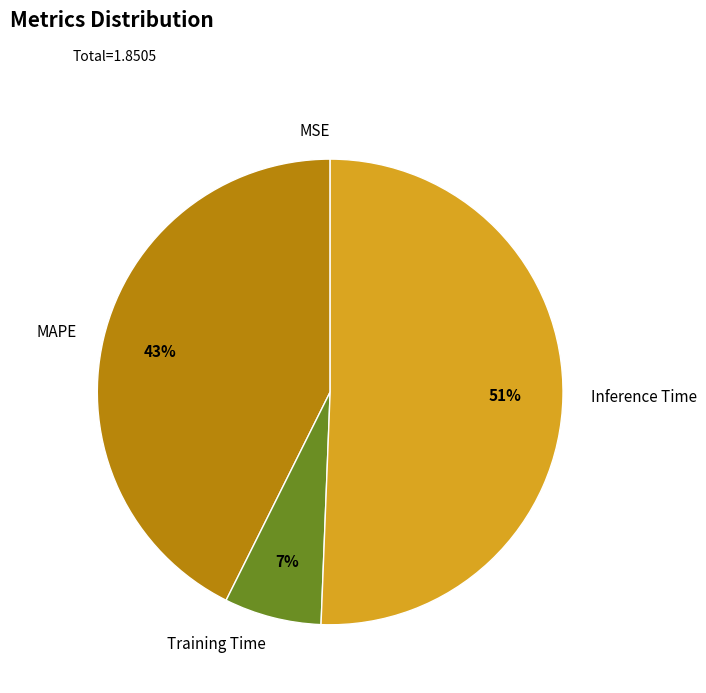

To the nearest percent, what is the difference between the Training Time and Inference Time slice percentages?

44%